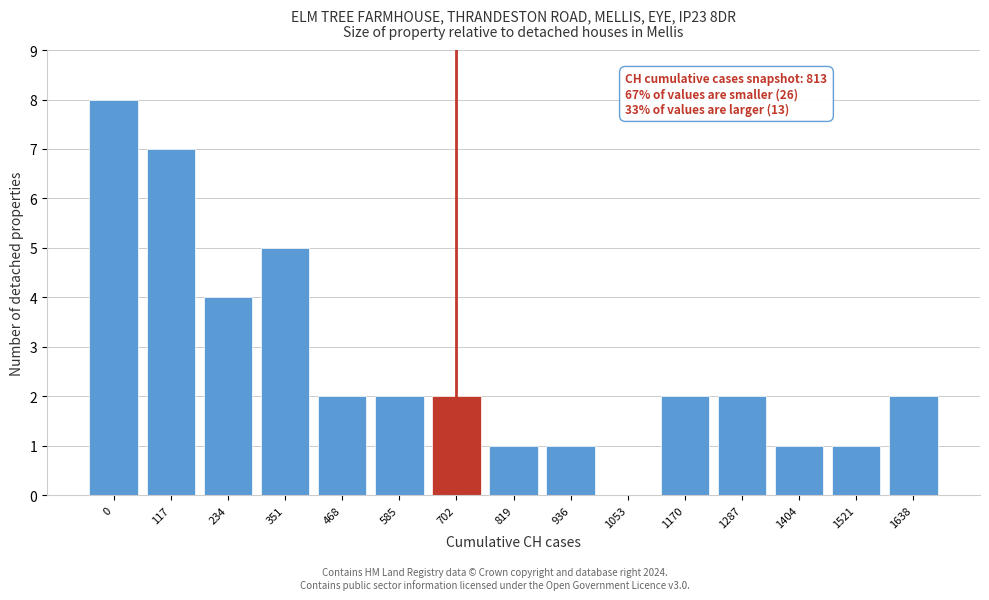

Reading left to right, what are all the values shown in this chart?

0=8	117=7	234=4	351=5	468=2	585=2	702=2	819=1	936=1	1053=0	1170=2	1287=2	1404=1	1521=1	1638=2